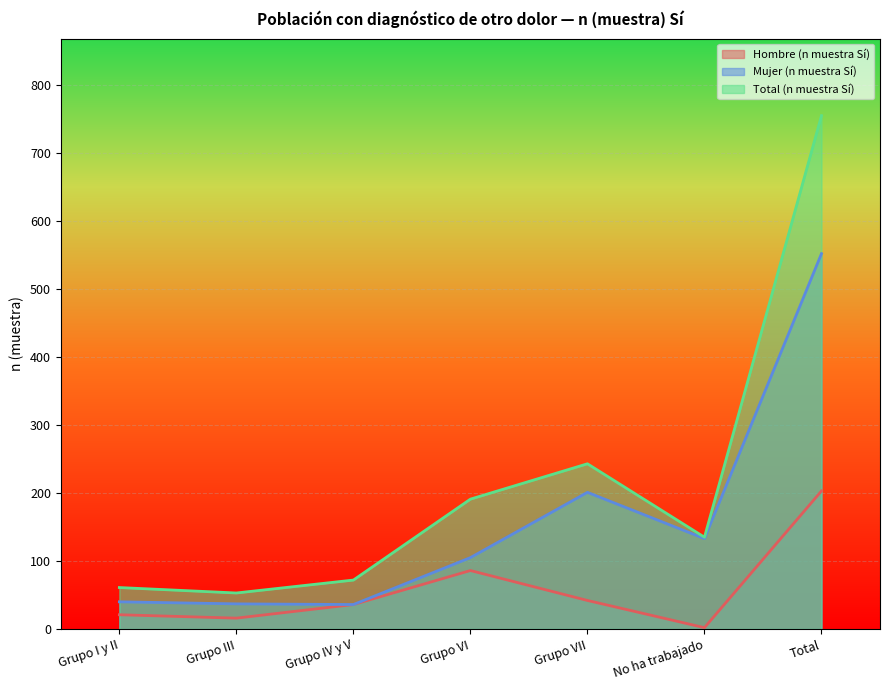

What is the label of the 4th point from the left?

Grupo VI